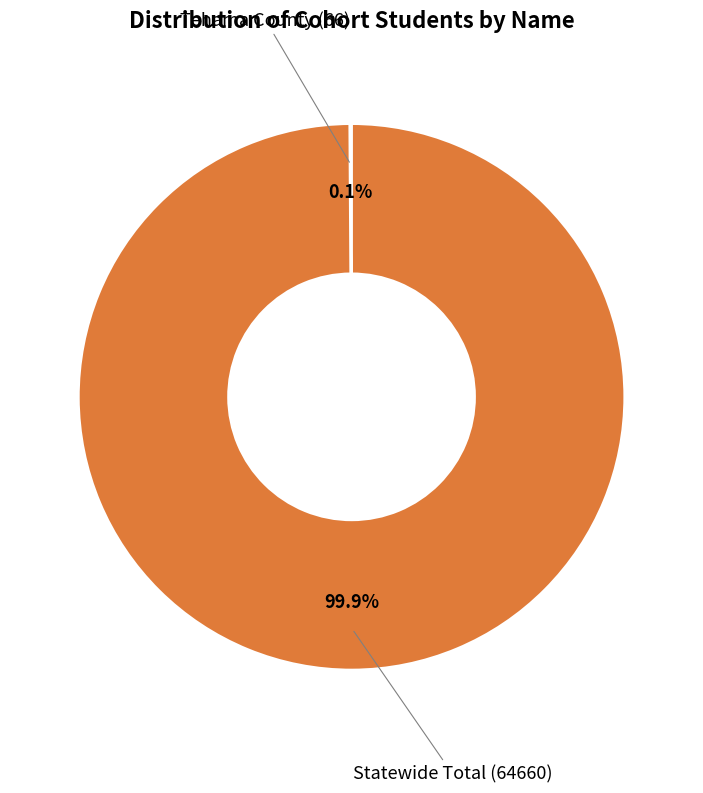

Which slice represents more than half of the pie?

Statewide Total